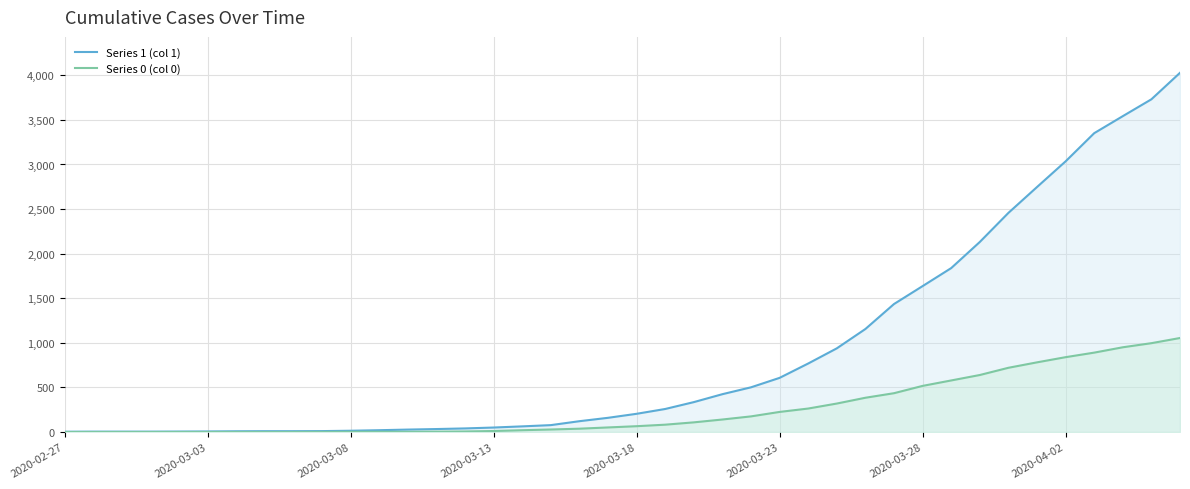

Count the number of data series in this chart.

2